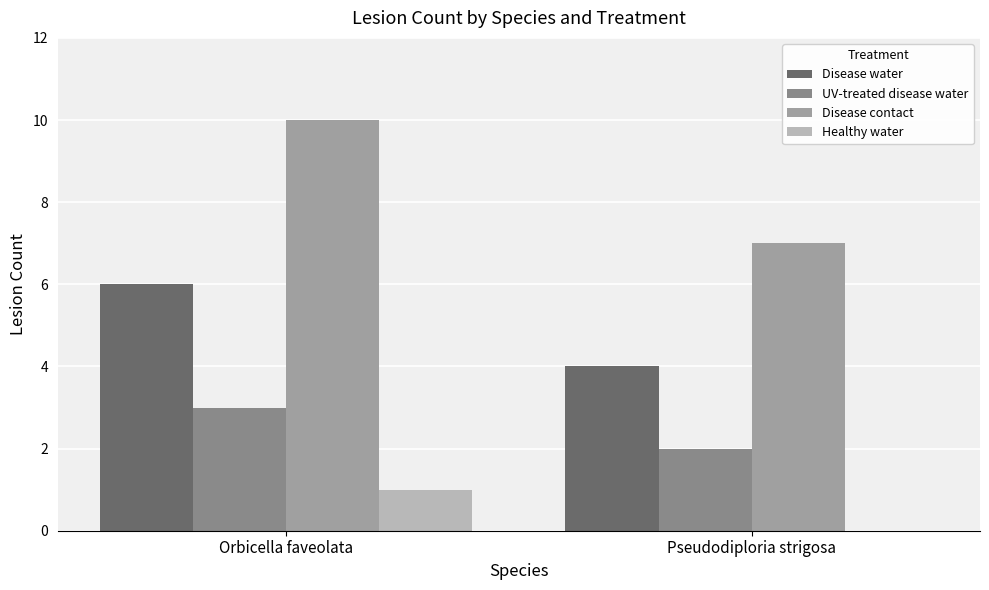

At how many categories does at least one series exceed 7?

1